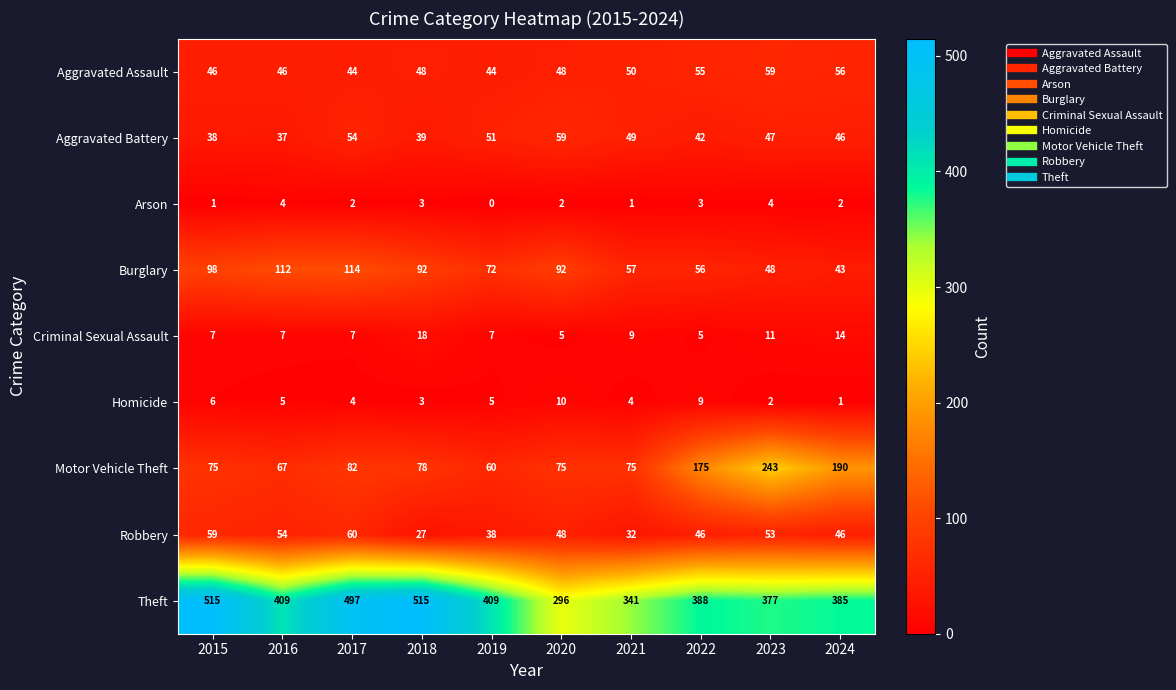

At which label does Motor Vehicle Theft first exceed 78?

2017